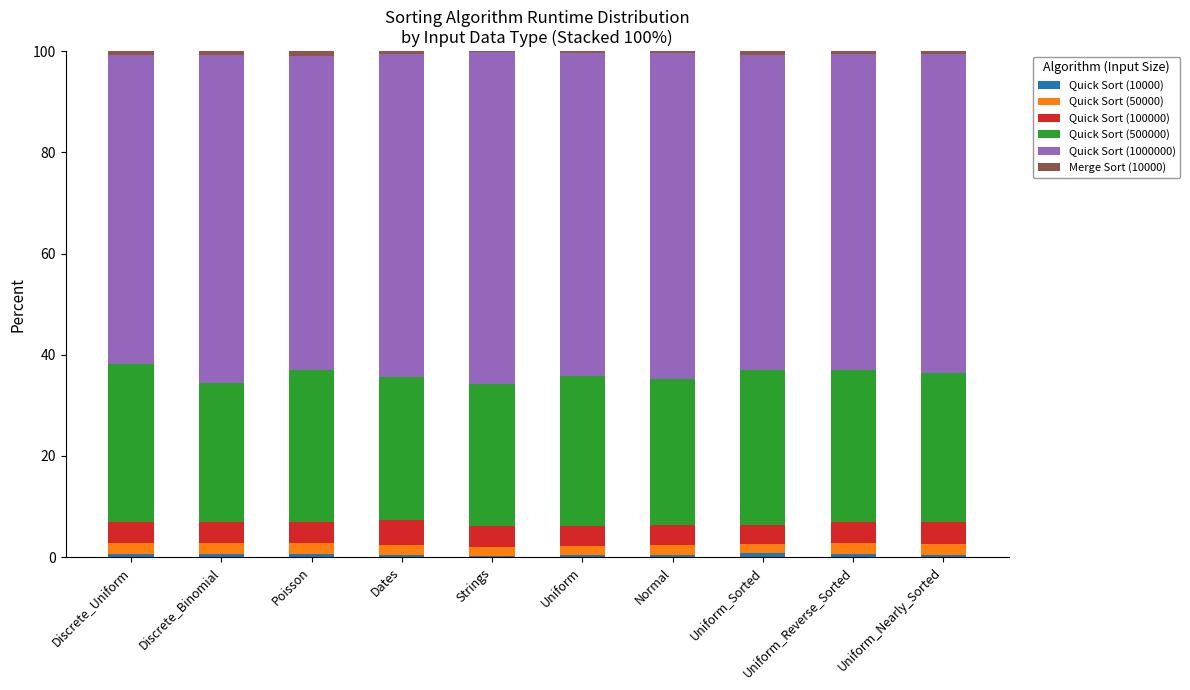

How many series are shown in this chart?

6